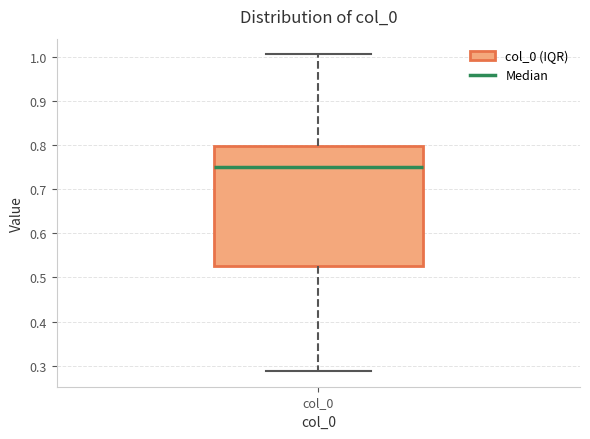

Read this box plot against the y-axis: the position of the median line, the range covered by the box, and the ends of both whiskers. The values are not printed on the chart, so give them approximately, as read against the axis.

median 0.75, box 0.53 to 0.80, whiskers 0.29 to 1.01